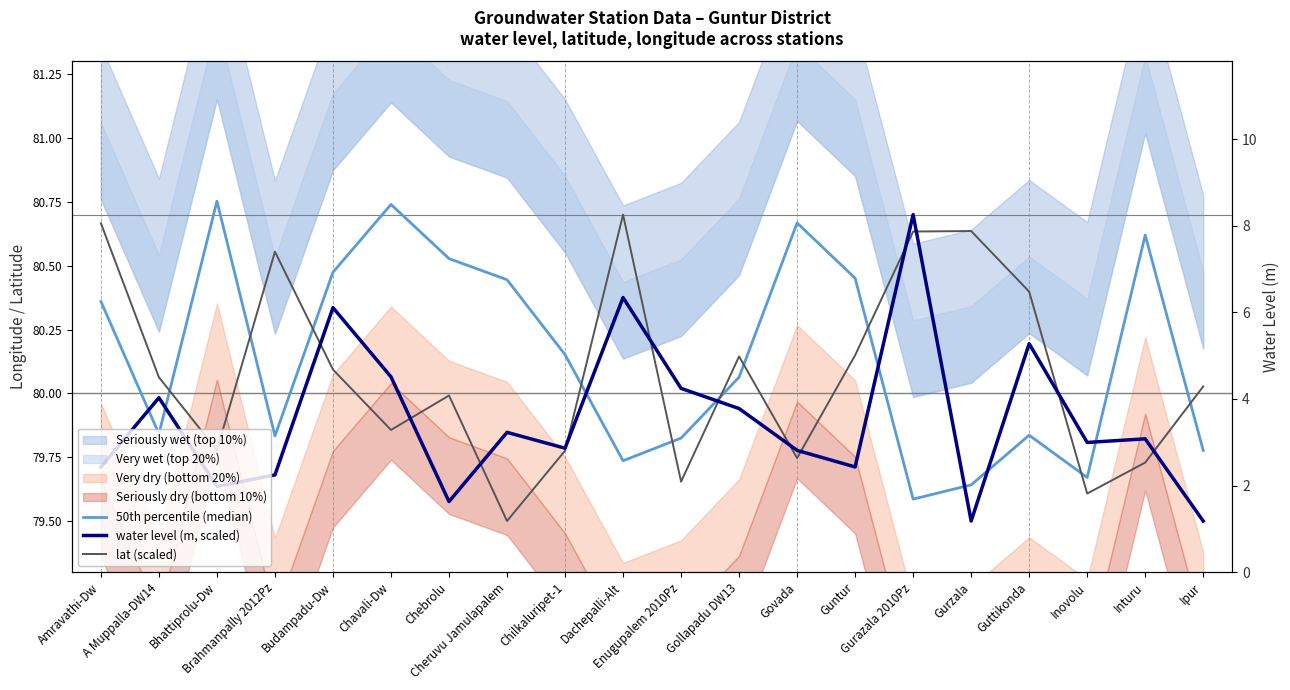

True or false: water level (m, scaled) and water_level (in m) intersect in this chart.

False